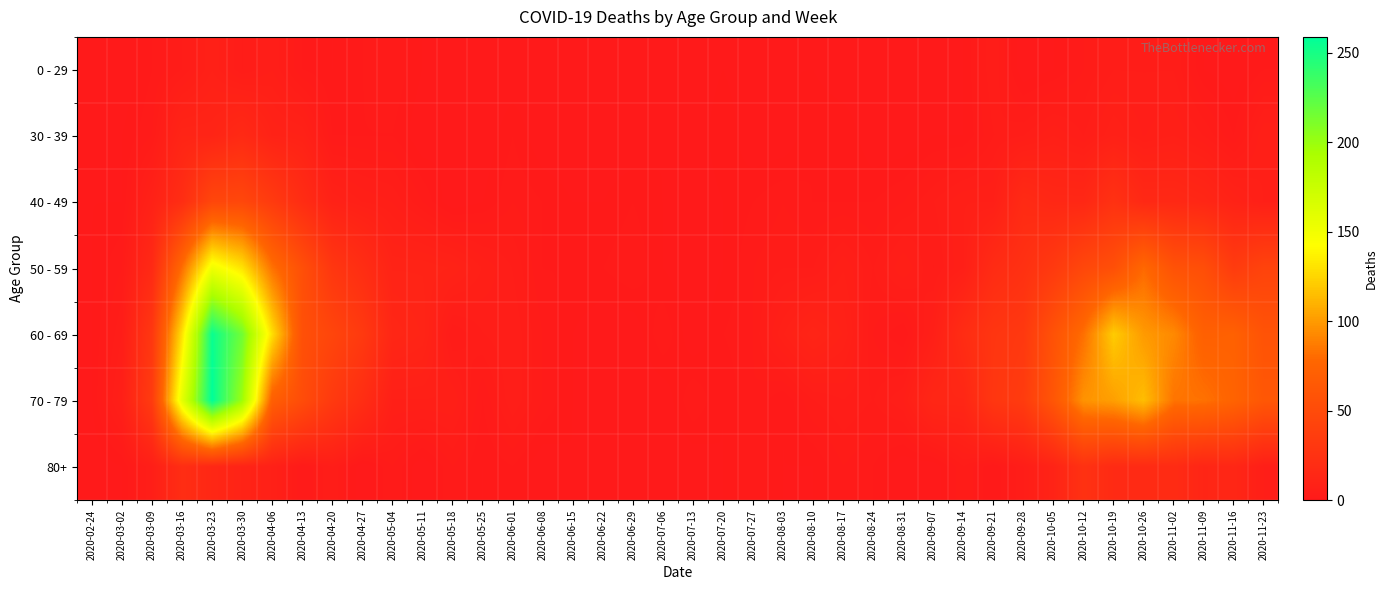

What is the total value across all series at 2020-03-16?

427